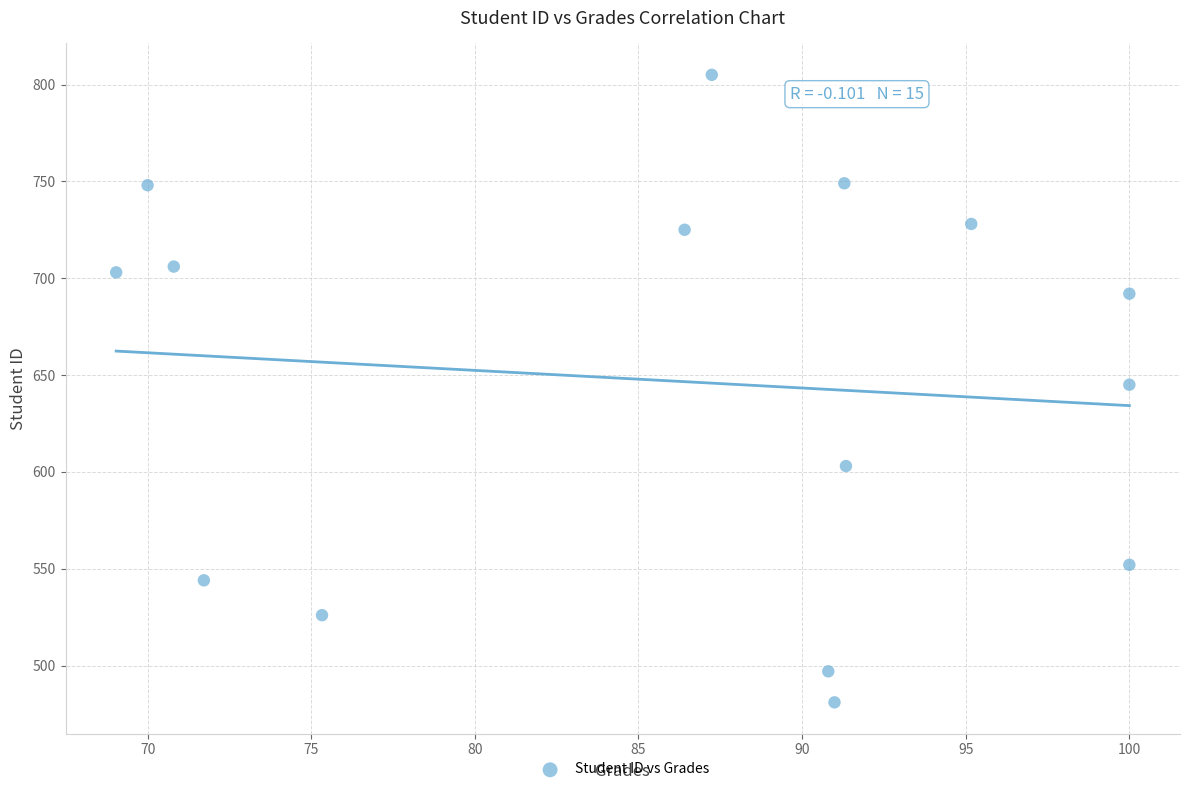

What is the range of Y values (max minus min)?

324